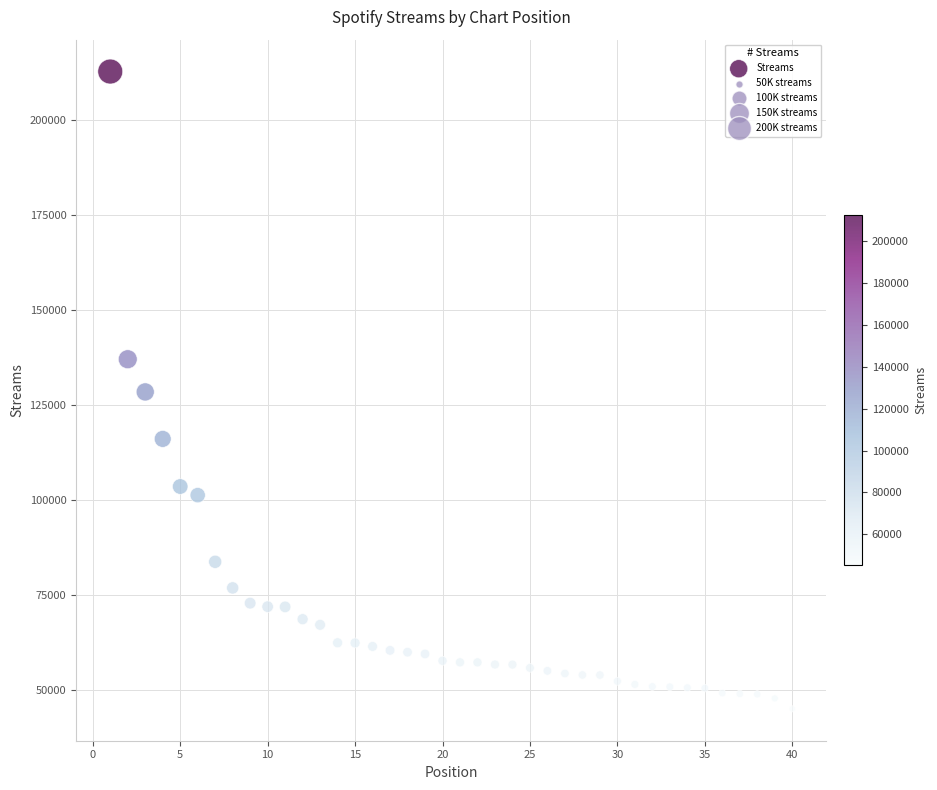

What is the range of Y values (max minus min)?

167556